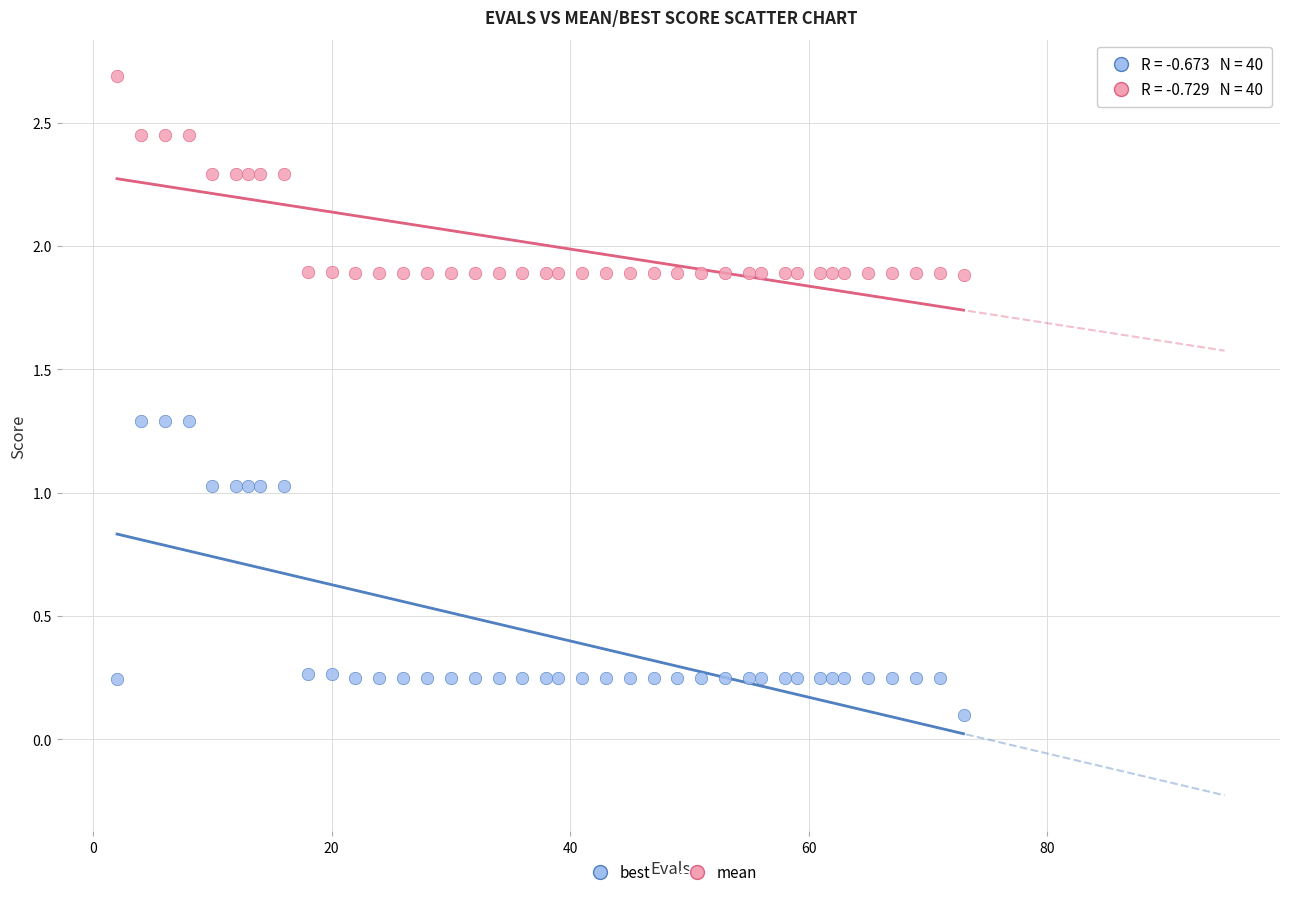

What are all the series names shown in the legend?

best, mean